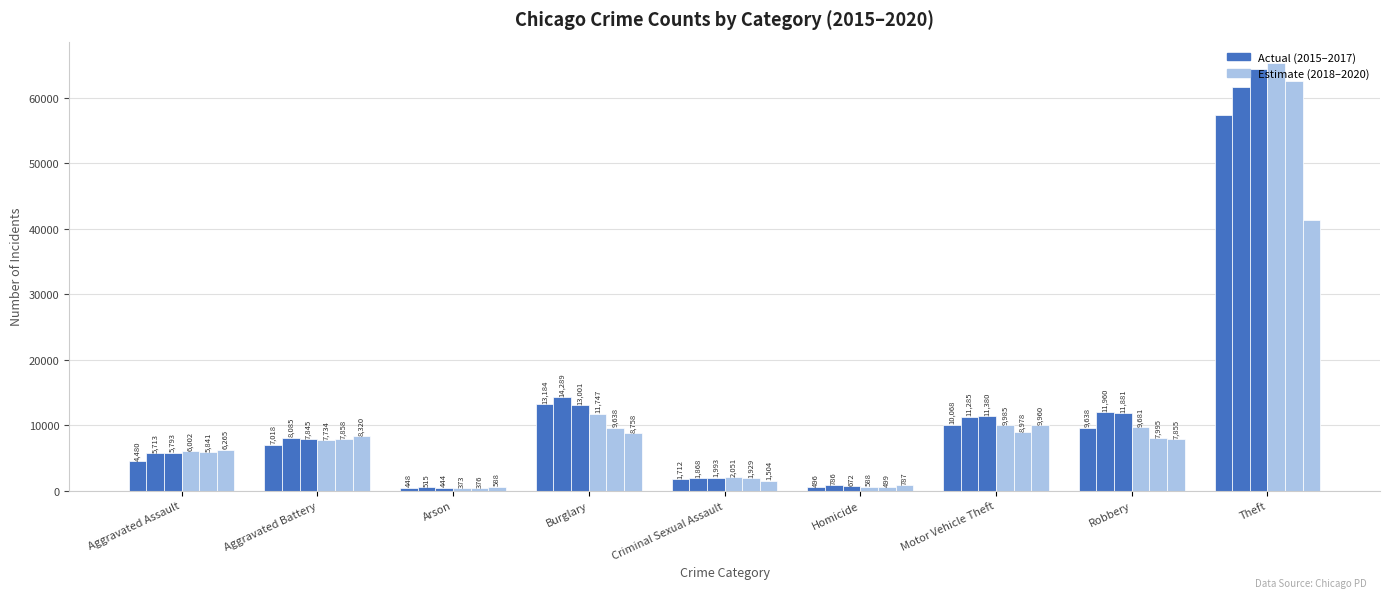

What is the total value across all series at Homicide?

3828